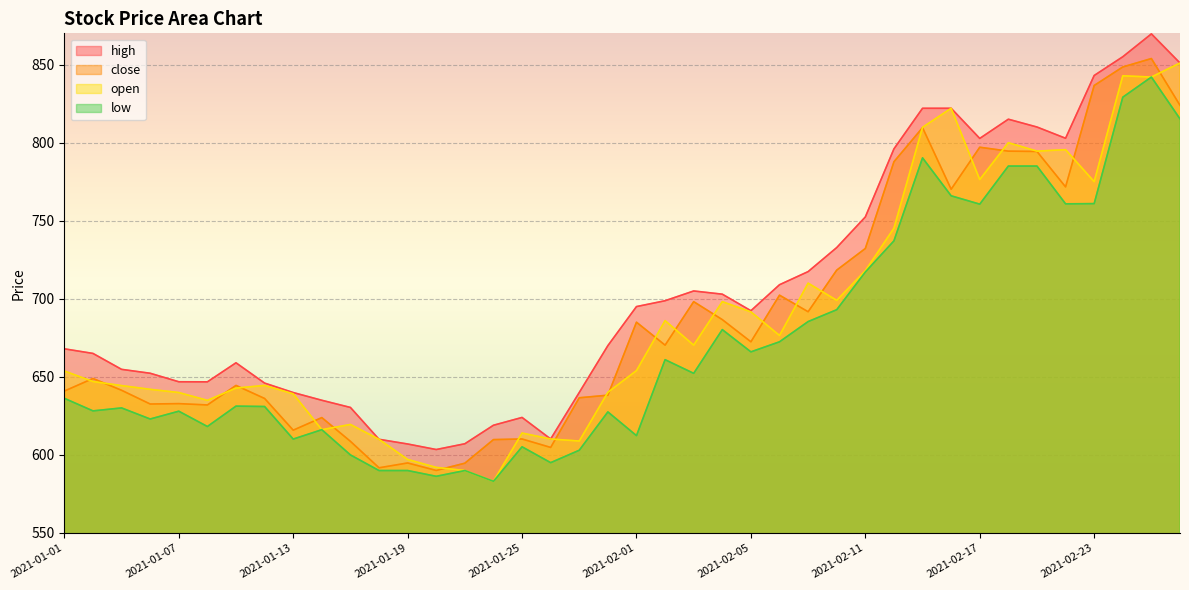

At which label does close first exceed 670?

2021-02-01